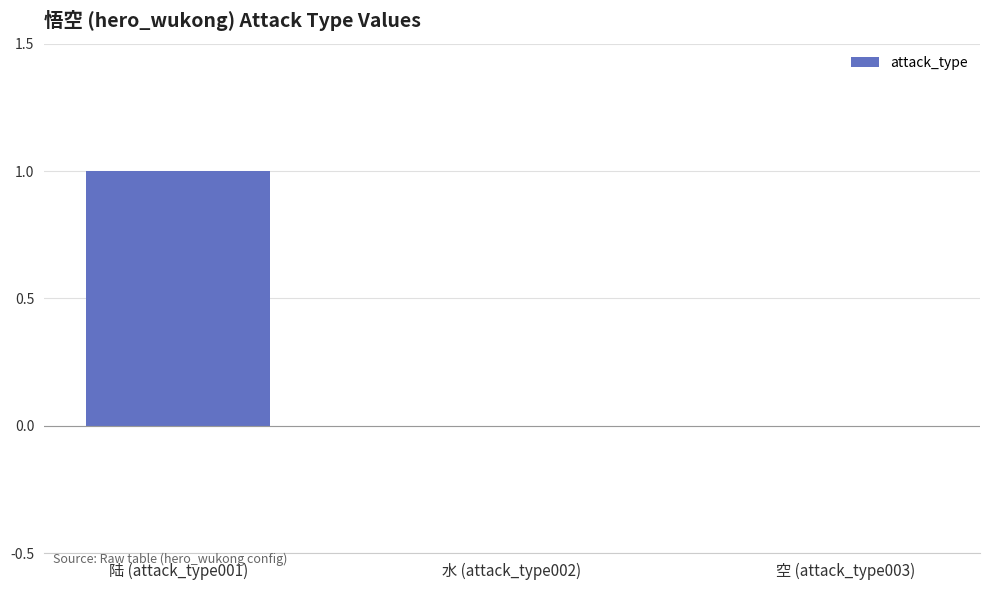

Is it true that the value at 陆 (attack_type001) is 2?

False